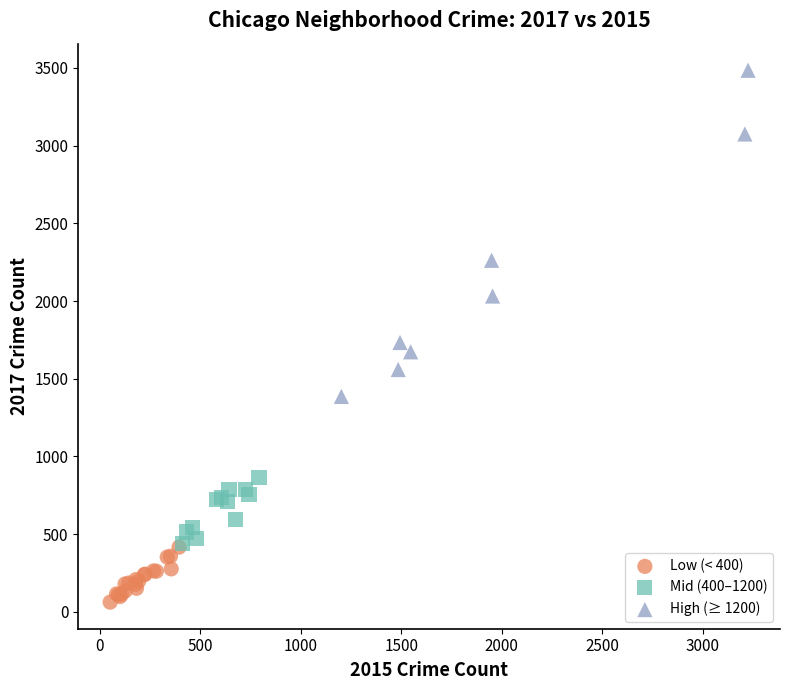

Which series has the largest Y range (max minus min)?

High (≥ 1200)